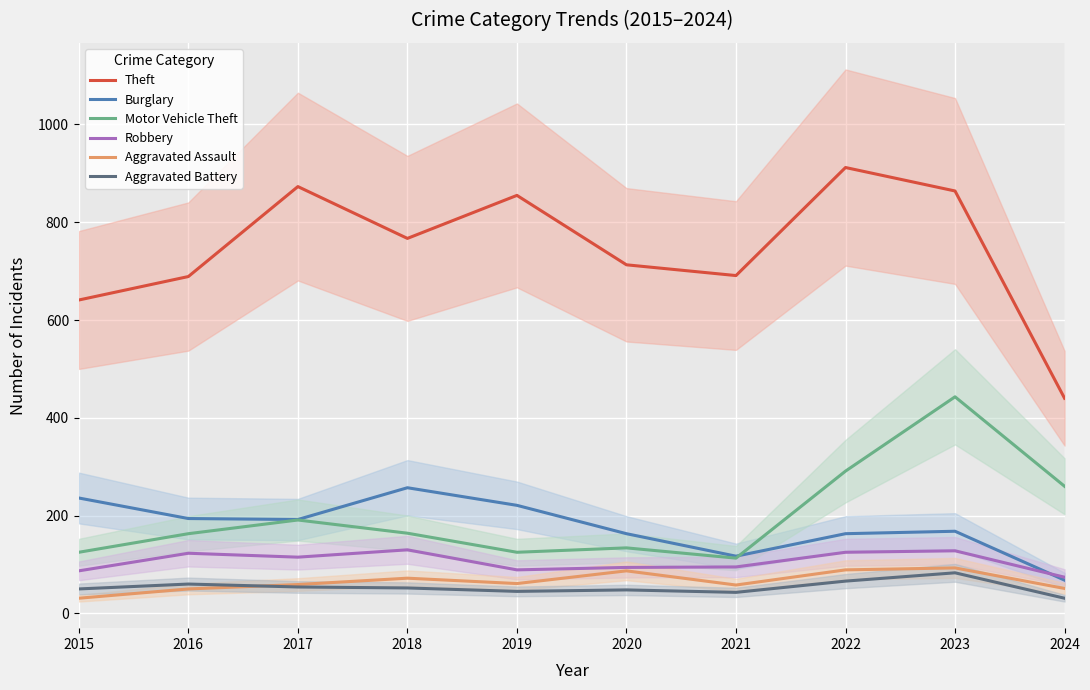

Read the Theft value at 2024, to the nearest 50.

450